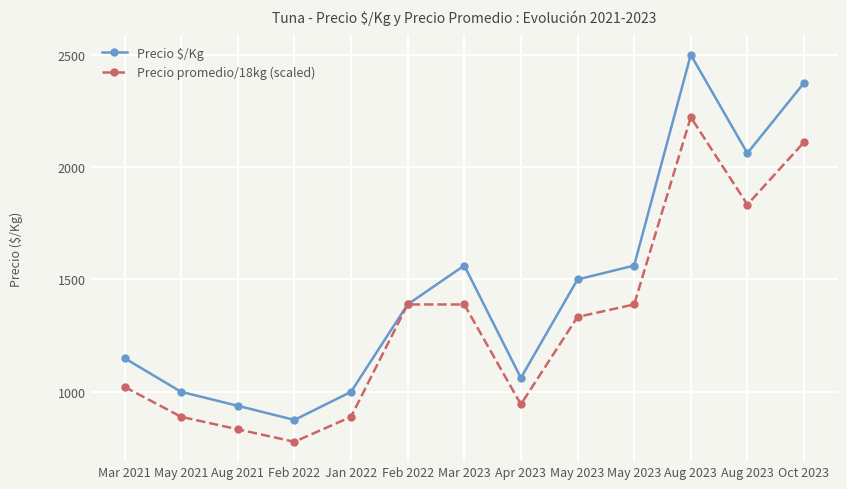

Does the chart have visible grid lines?

Yes